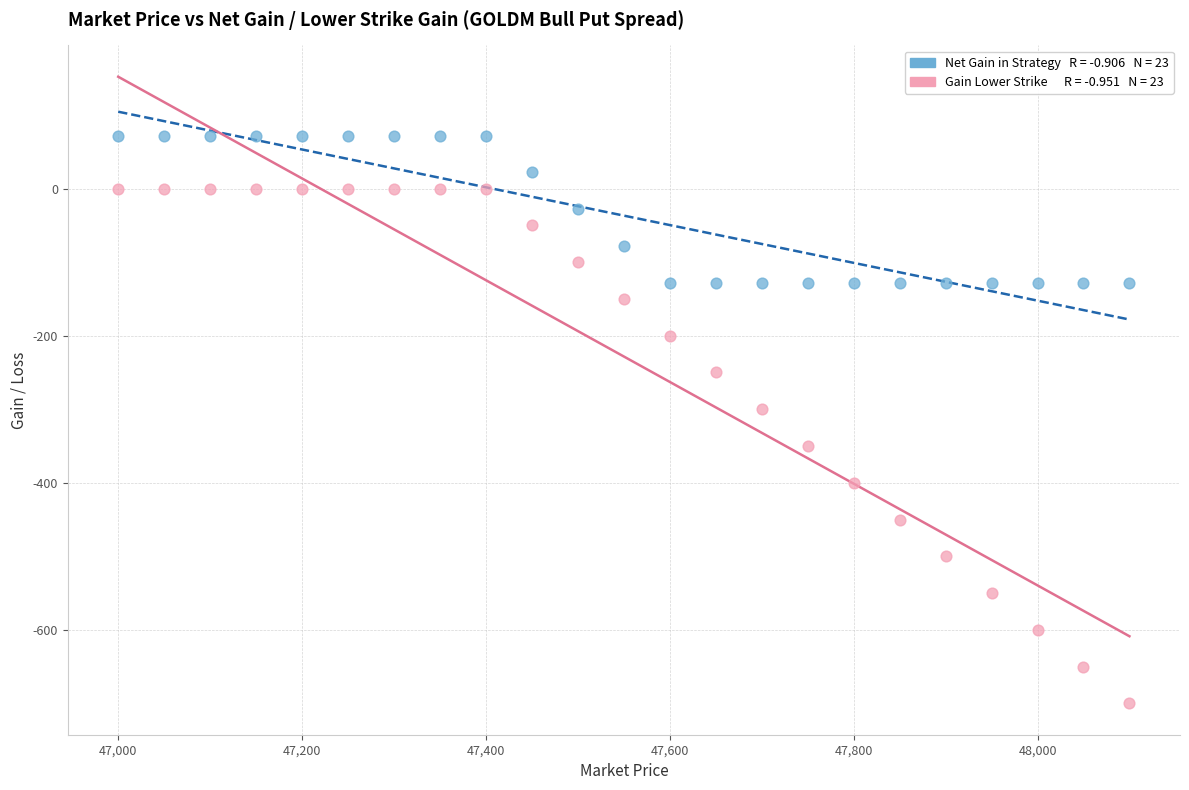

Across all series, what Y value is closest to -314?

-300